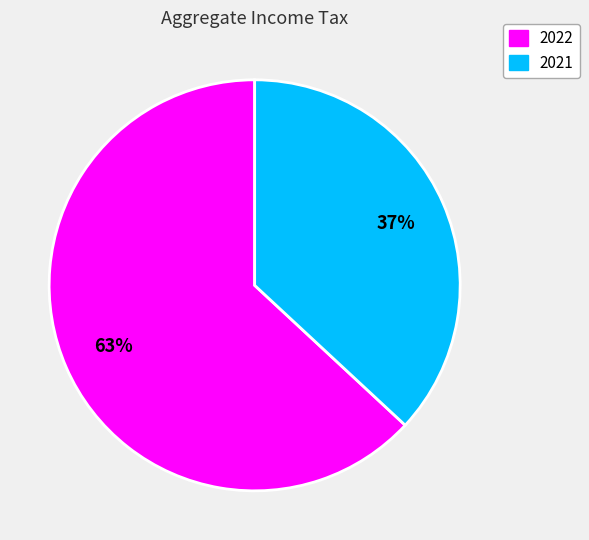

To the nearest percent, what portion does 2021 represent?

37%